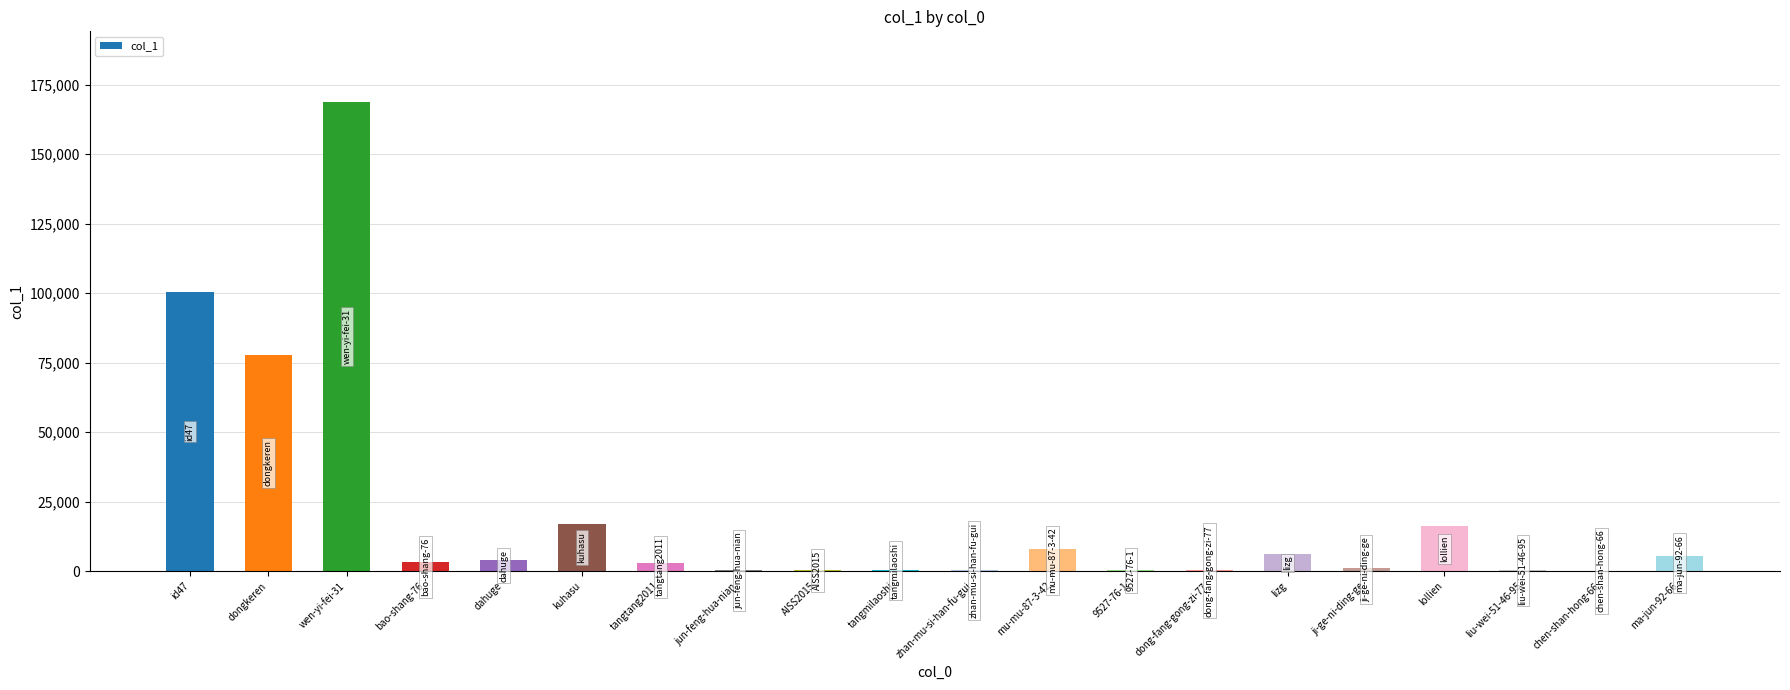

What is the greatest value displayed?

168806